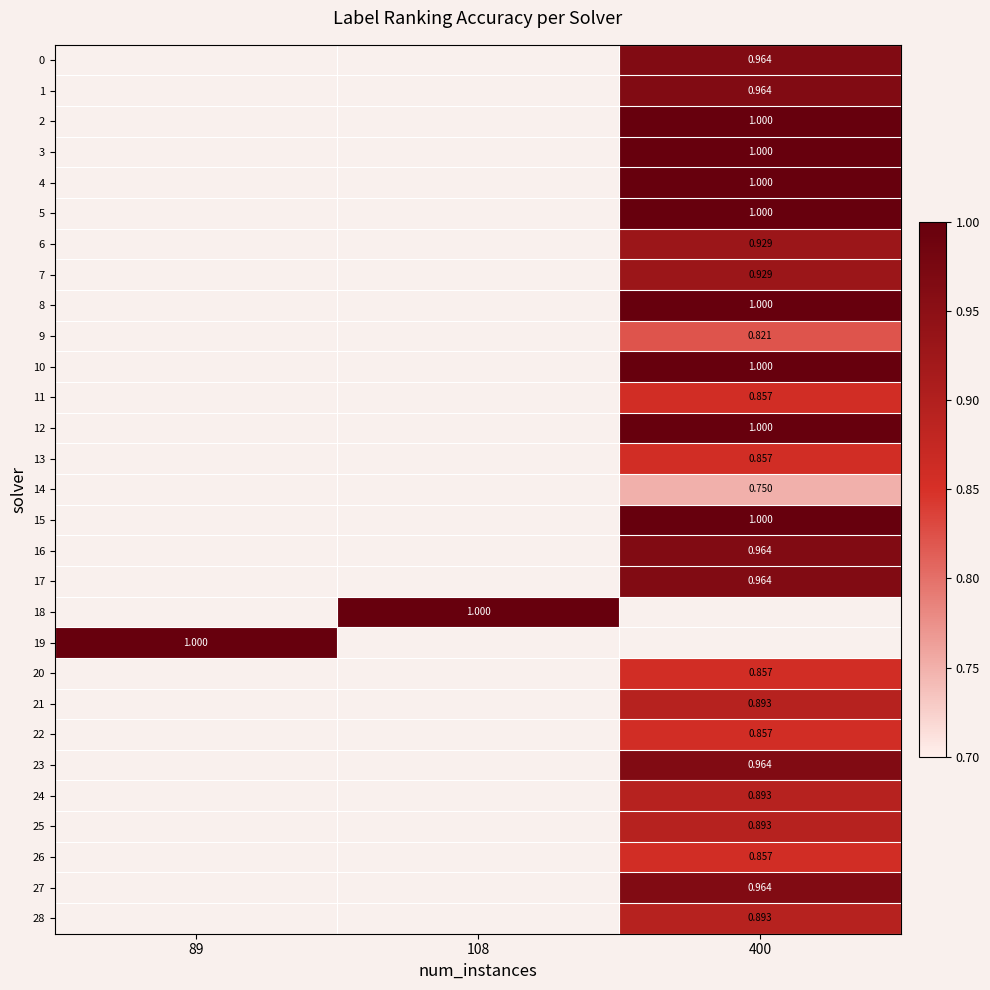

List the labels in order of 26 value, smallest first.

89, 108, 400